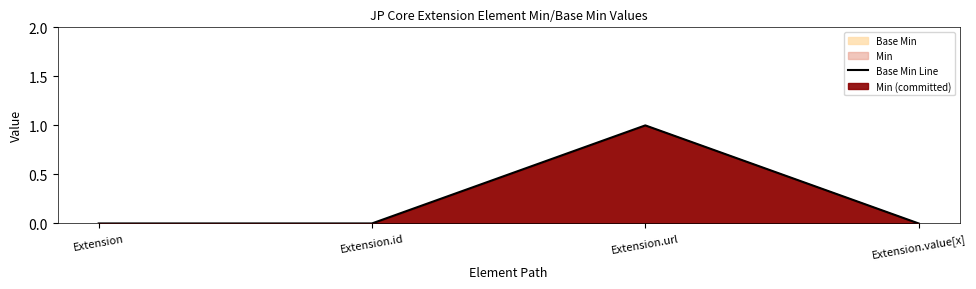

What is the sum of all values?

1